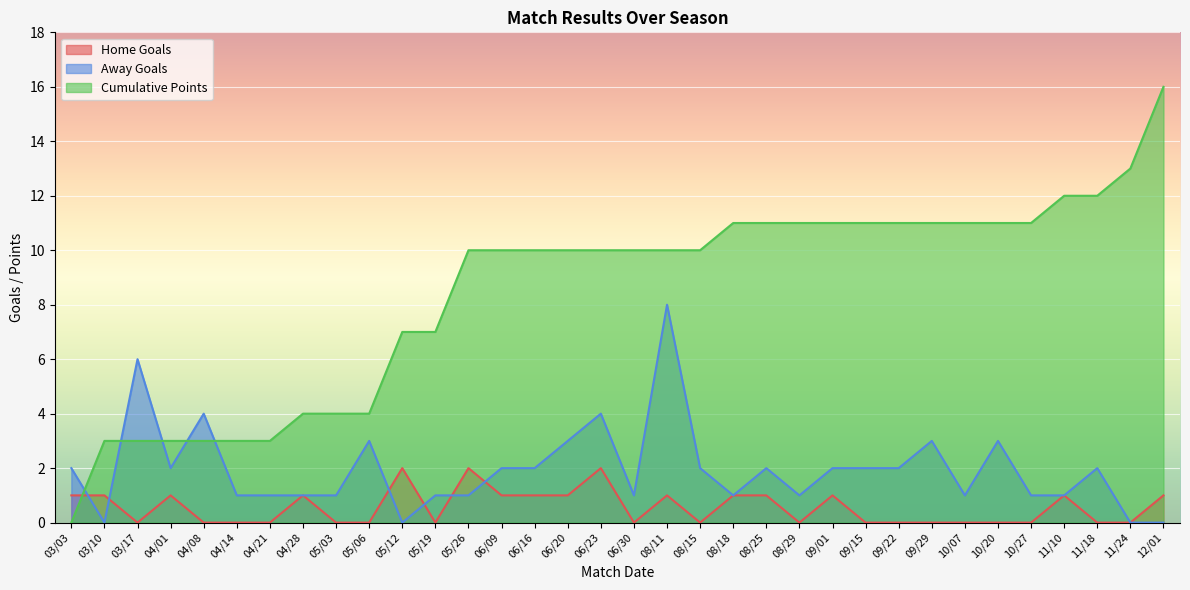

Where do Cumulative Points and Home Goals first cross each other?

03/03 and 03/10